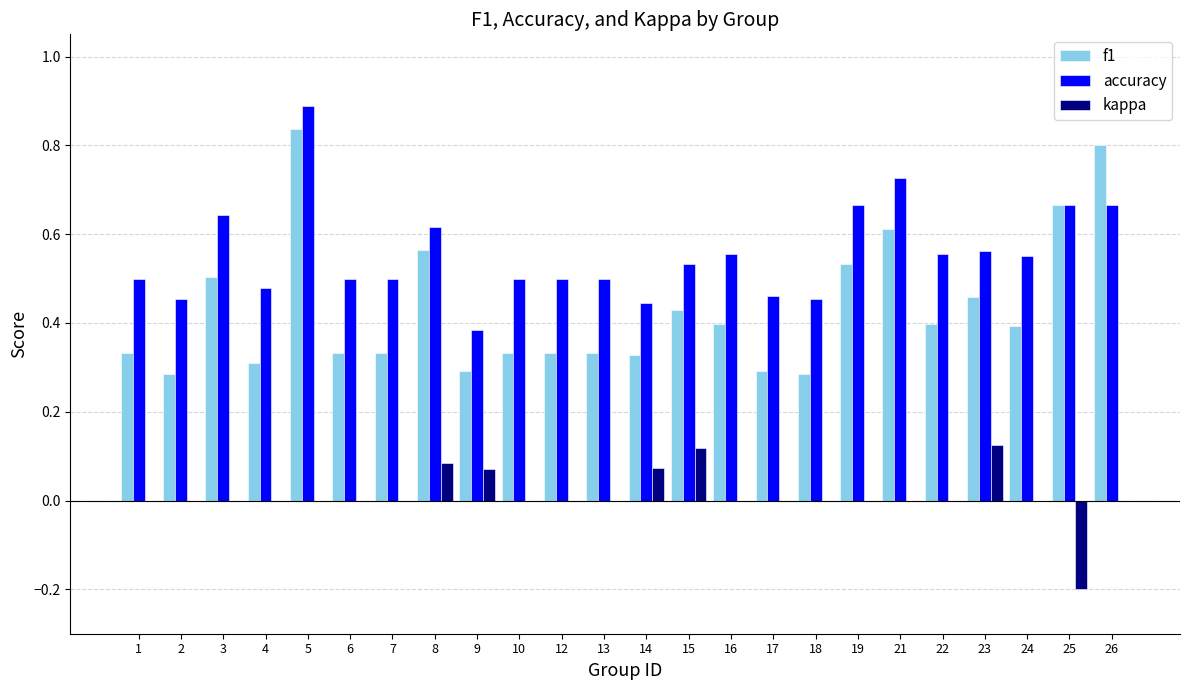

Does the chart contain stacked bars?

No